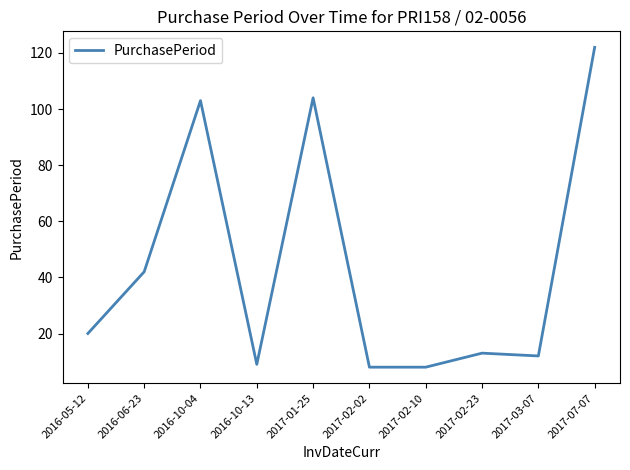

What is the smallest value displayed?

8